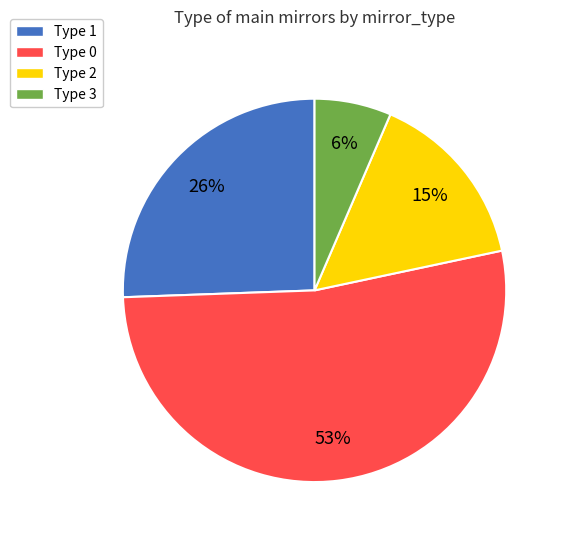

Is the sum of Type 2 and Type 0 greater than half?

Yes